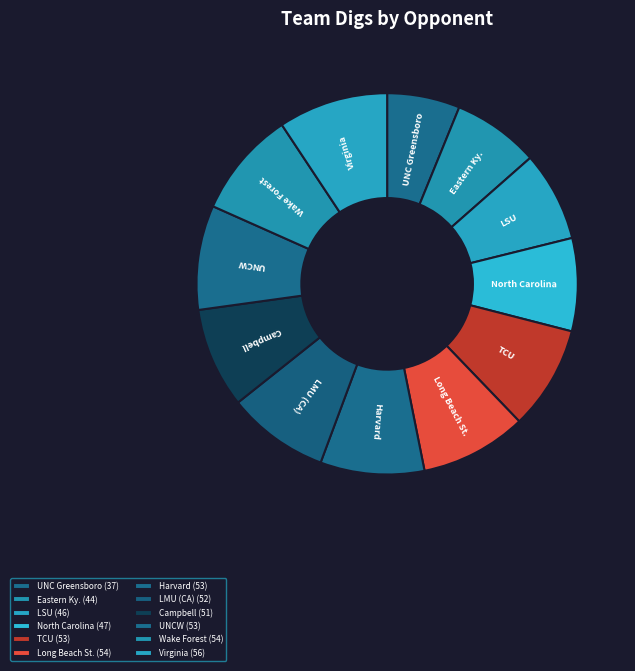

Which slice is the smallest?

UNC Greensboro